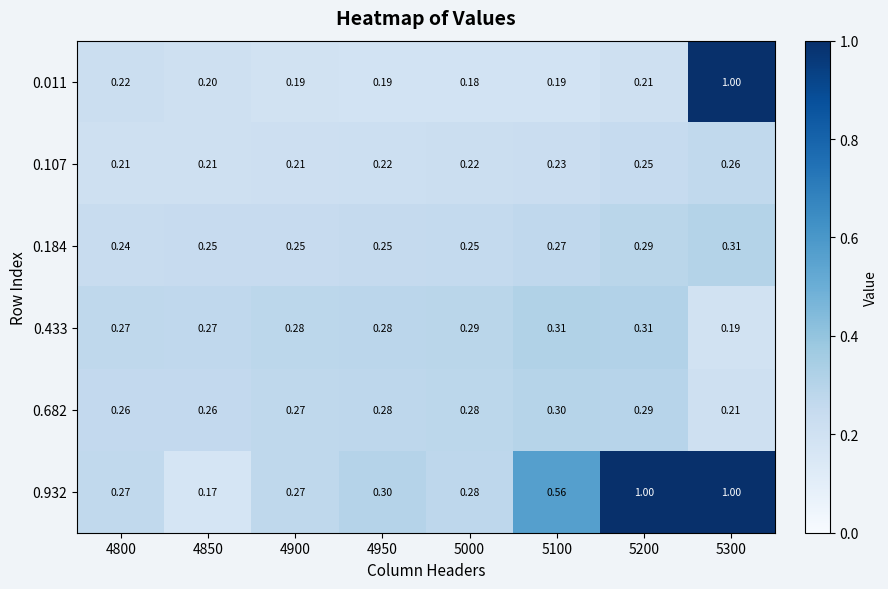

What is the total value across all series at 4800?

1.5